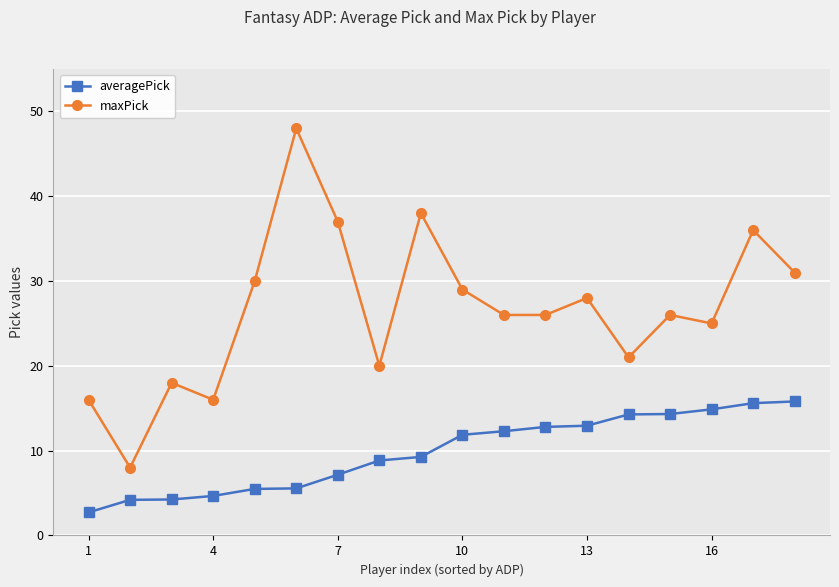

At how many categories does at least one series exceed 4?

18